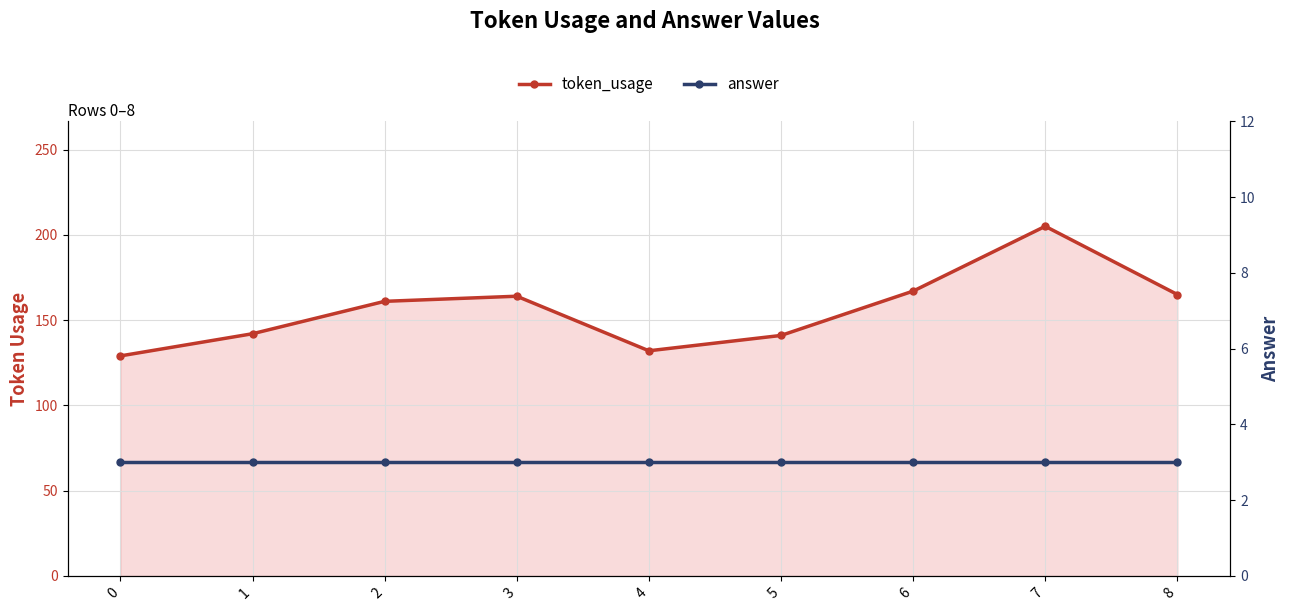

At 0, list the series in order from largest to smallest.

token_usage, answer